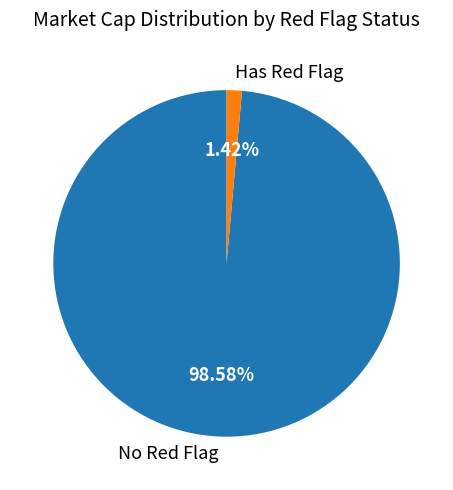

Is there a majority slice in this chart?

Yes